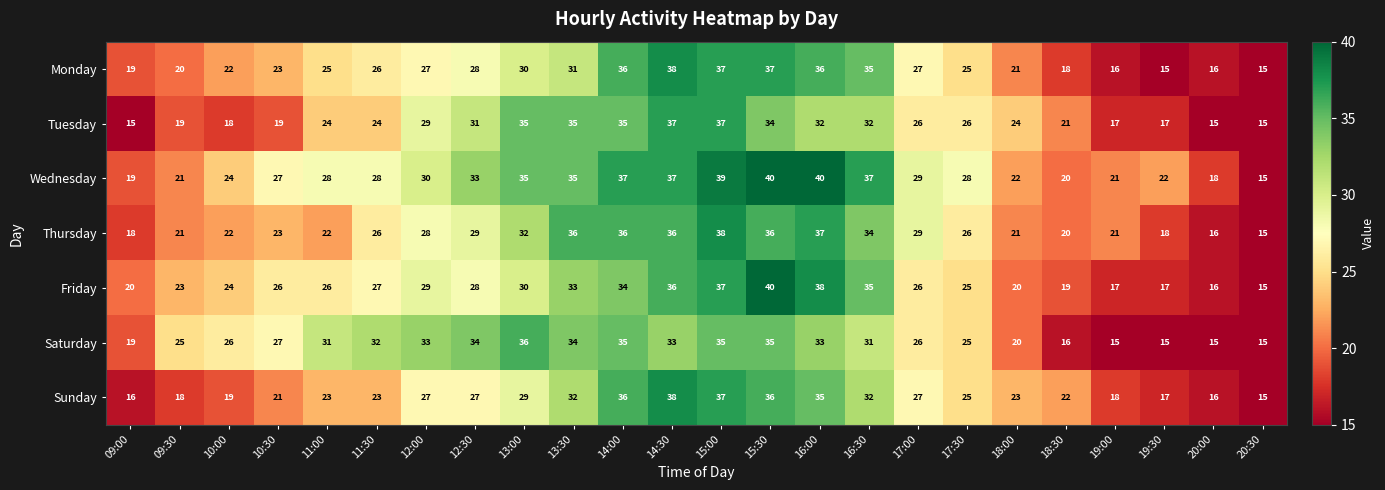

What is the smallest value displayed?

15